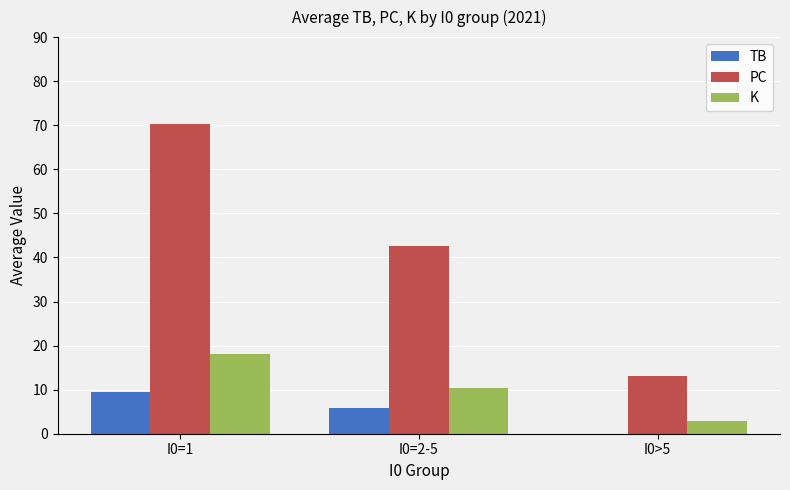

At which category is the sum across all series the highest?

I0=1